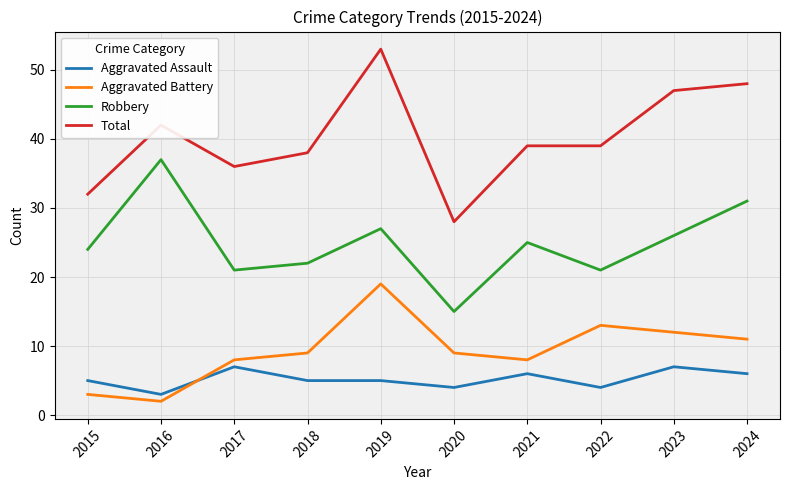

Which category has the lowest value in the Aggravated Battery series?

2016